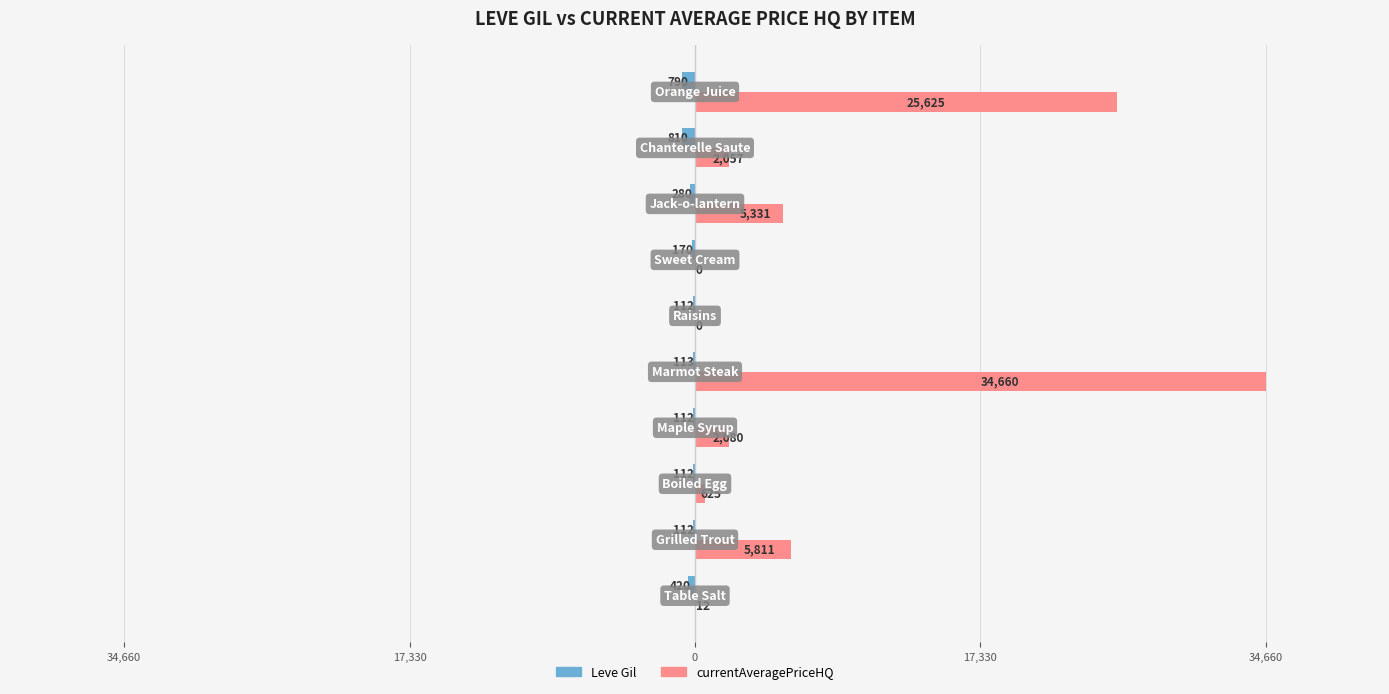

Which series has the largest total across all categories?

currentAveragePriceHQ